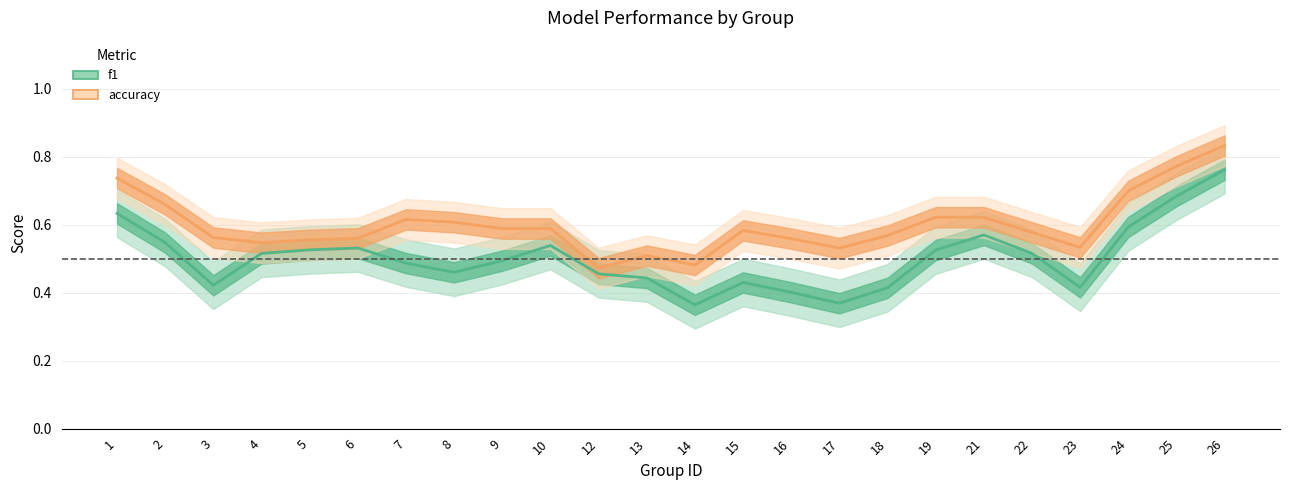

Between 14 and 5, which is larger?

5